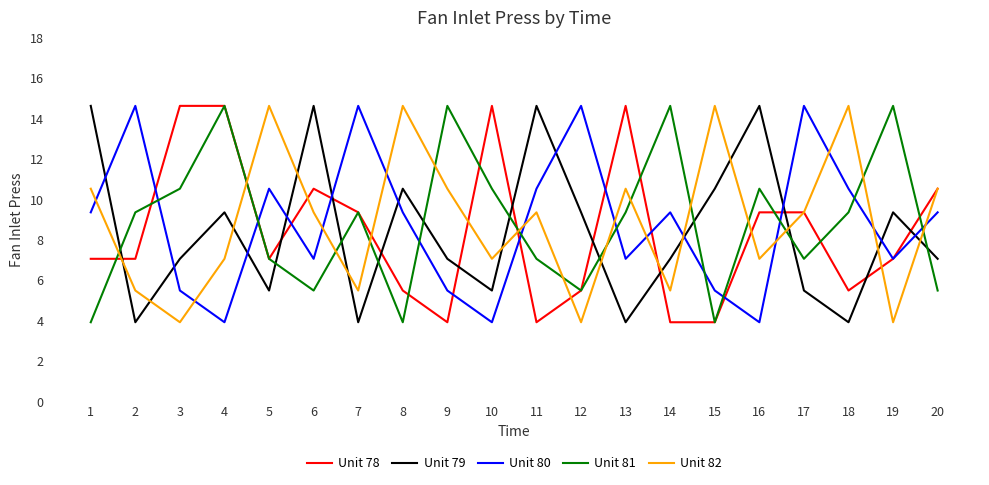

True or false: Unit 81 and Unit 78 cross at least once.

True